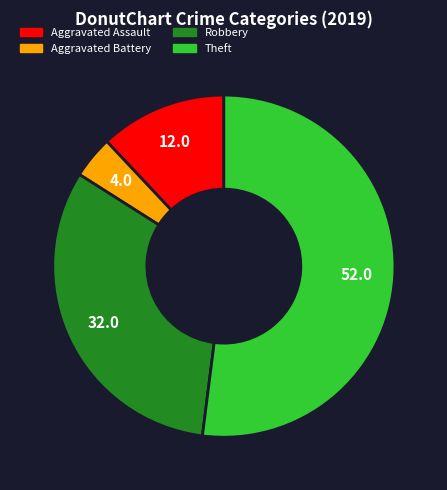

The Robbery slice represents 18% of the pie. True or false?

False